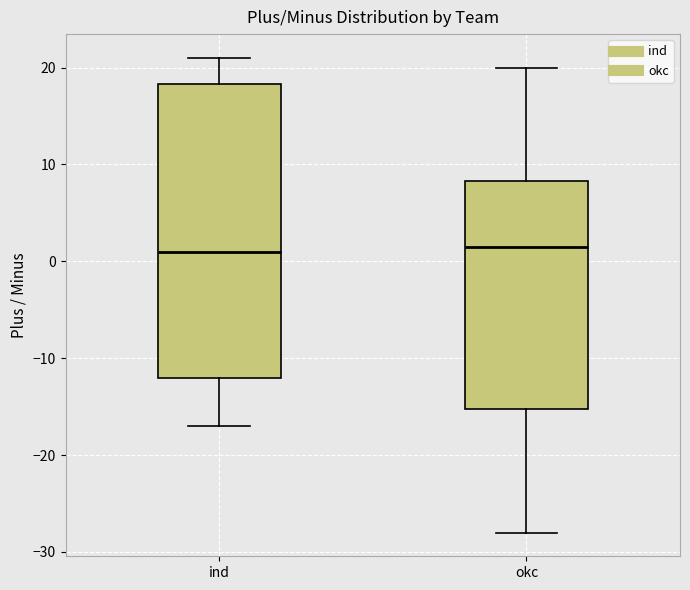

Reading left to right, transcribe this box plot: for each box, give where its median line is, the range the box spans, and where its two whiskers end, as read against the y-axis. The values are not printed on the chart, so give them approximately, as read against the axis.

ind: median 1, box -12 to 18, whiskers -17 to 21
okc: median 2, box -15 to 8, whiskers -28 to 20